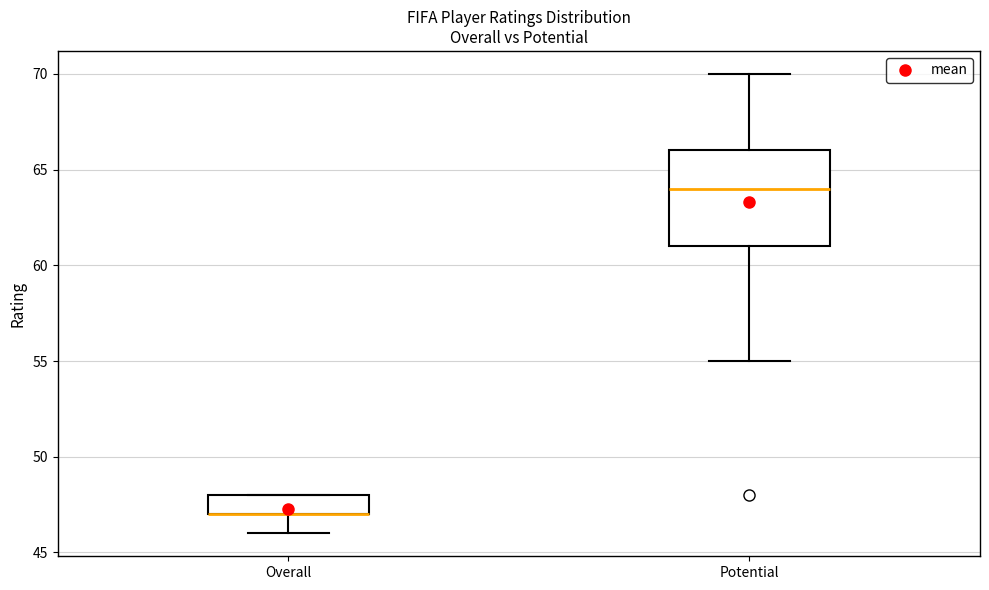

Reading left to right, transcribe this box plot: for each box, give where its median line is, the range the box spans, and where its two whiskers end, as read against the y-axis. The values are not printed on the chart, so give them approximately, as read against the axis.

Overall: median 47 (drawn on the box's lower edge), box 47 to 48, whiskers 46 to 48
Potential: median 64, box 61 to 66, whiskers 55 to 70